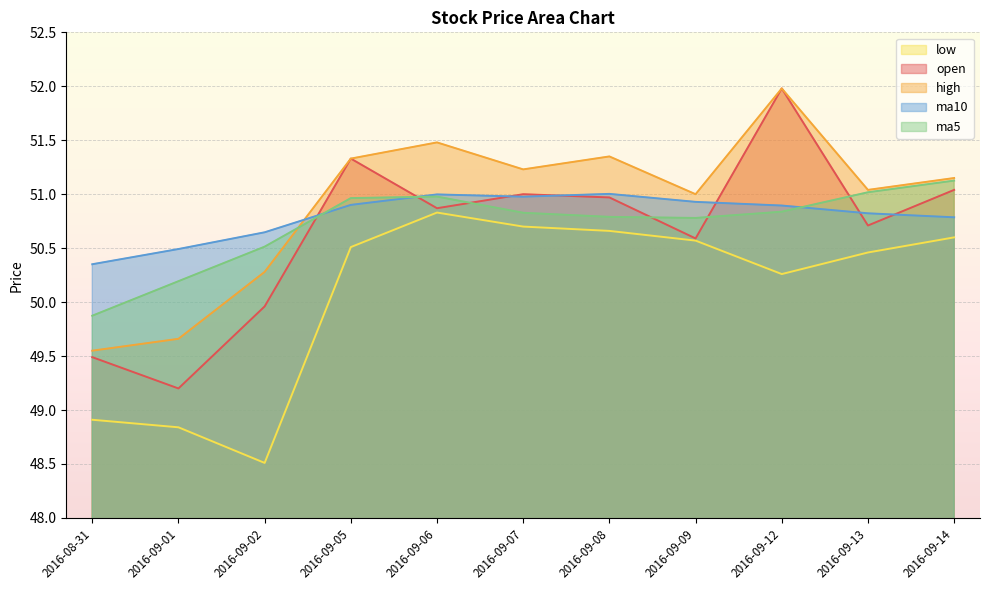

What is the difference between the second highest and second lowest values in the high series?

1.8